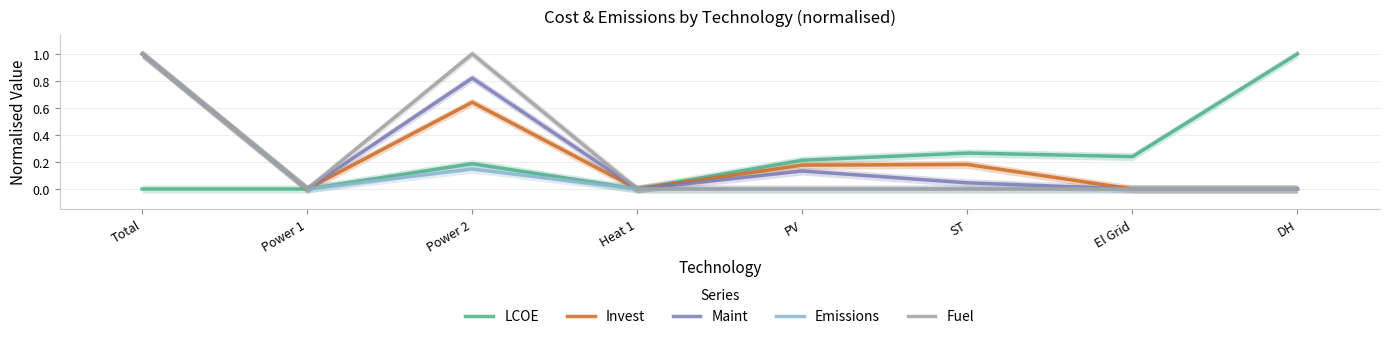

The Maint series shows 0.4 at DH. True or false?

False